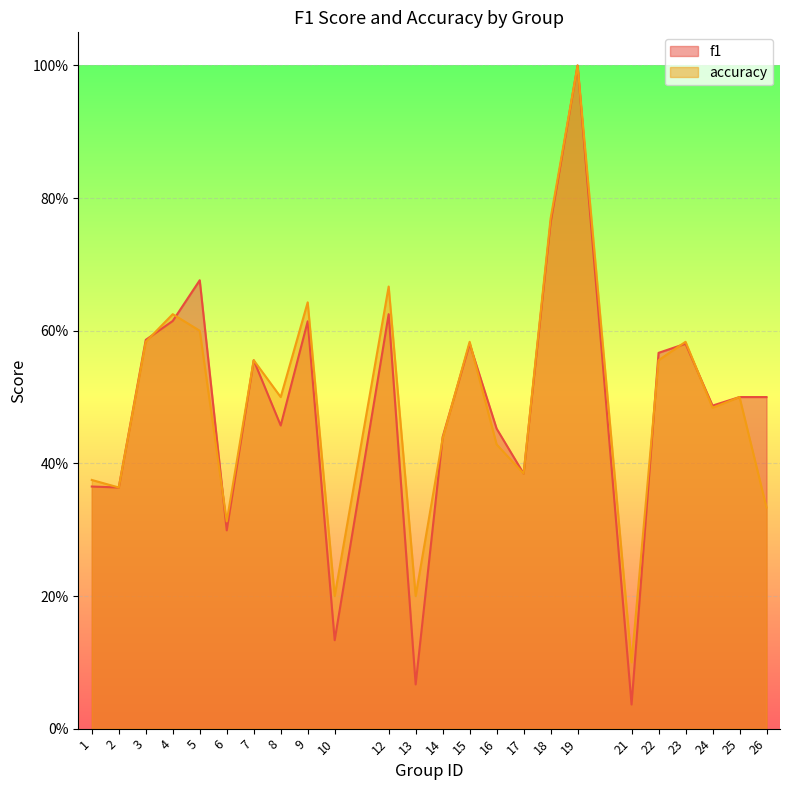

List the series in order of their peak value, highest first.

f1, accuracy